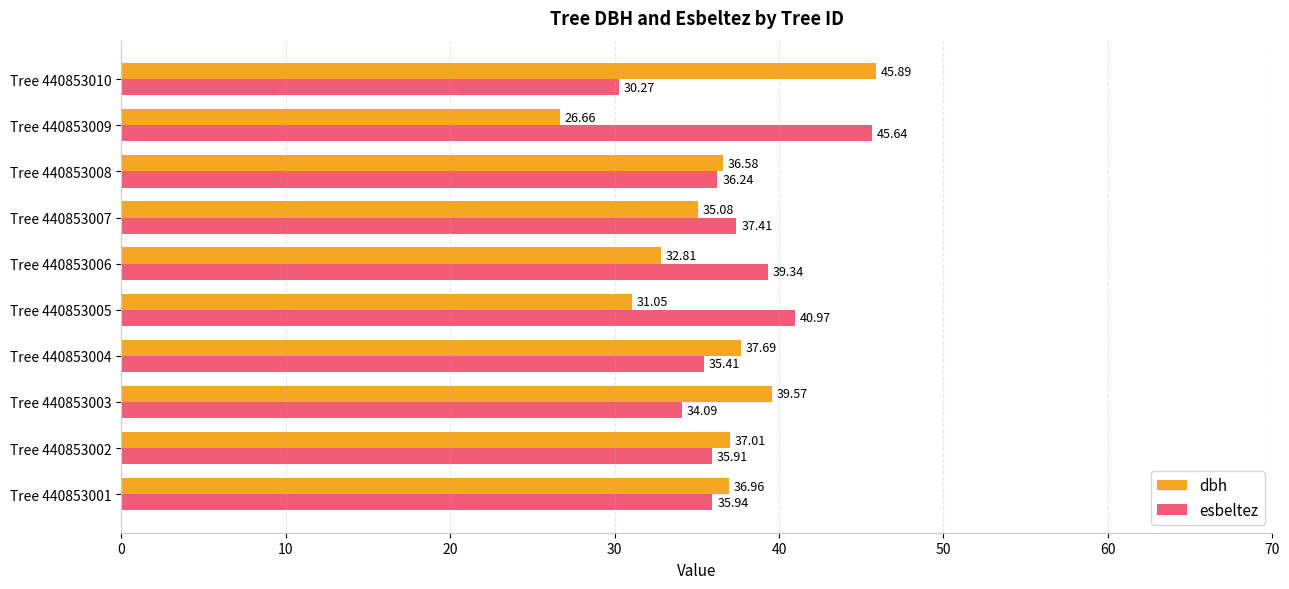

At which category is the sum across all series the highest?

Tree 440853010